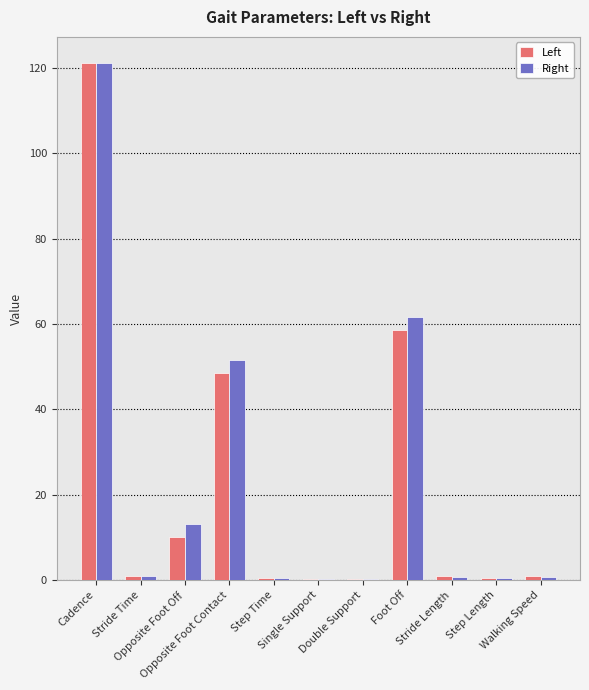

Reading left to right, what are all the values shown in this chart?

Left: Cadence=121.2	Stride Time=1.0	Opposite Foot Off=10.1	Opposite Foot Contact=48.5	Step Time=0.5	Single Support=0.4	Double Support=0.2	Foot Off=58.6	Stride Length=0.9	Step Length=0.5	Walking Speed=0.9
Right: Cadence=121.2	Stride Time=1.0	Opposite Foot Off=13.1	Opposite Foot Contact=51.5	Step Time=0.5	Single Support=0.4	Double Support=0.2	Foot Off=61.6	Stride Length=0.9	Step Length=0.4	Walking Speed=0.9